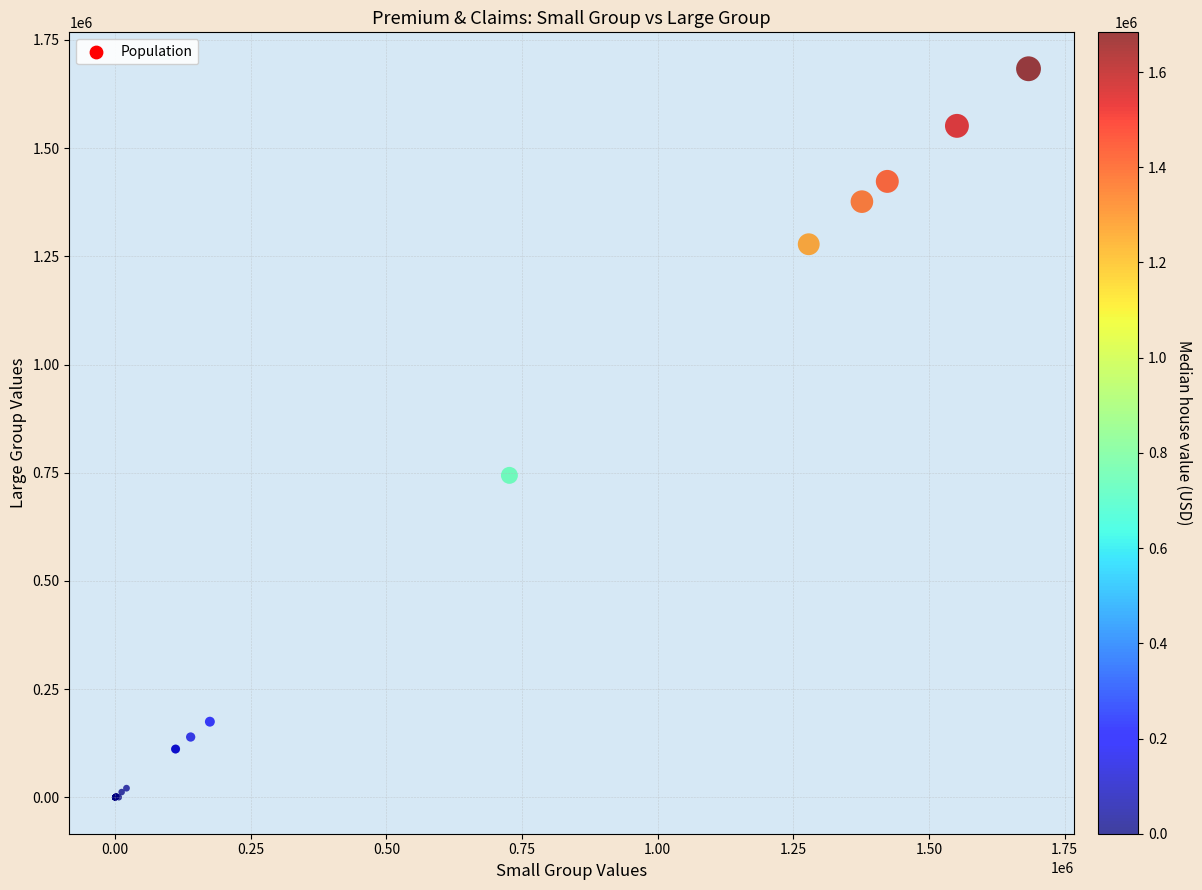

What Y value in the scatter plot is closest to 841757?

743923.6